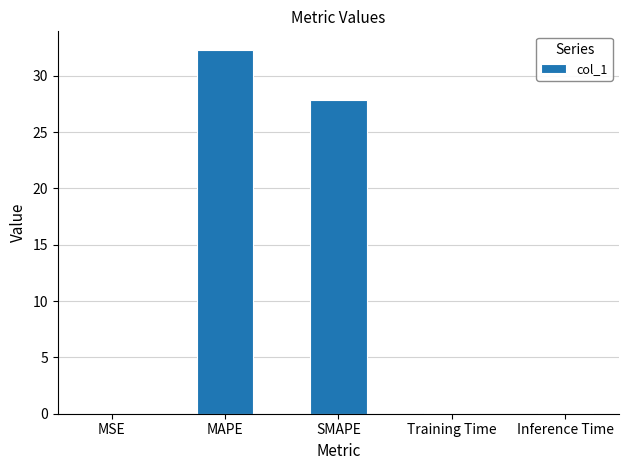

The chart shows a value of 0.0 at Inference Time. True or false?

True